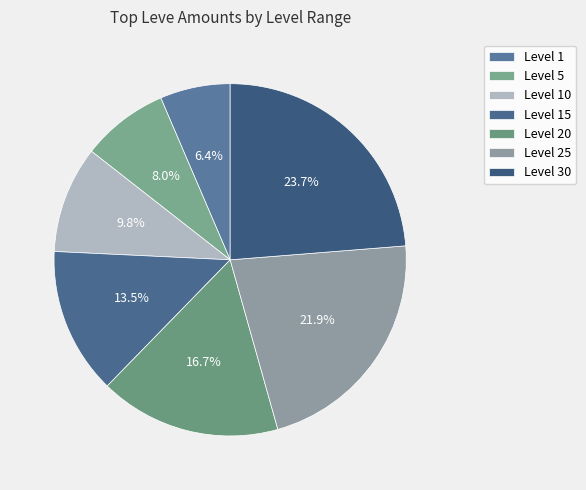

To the nearest percent, what is the difference between the largest and smallest slice percentages?

17%